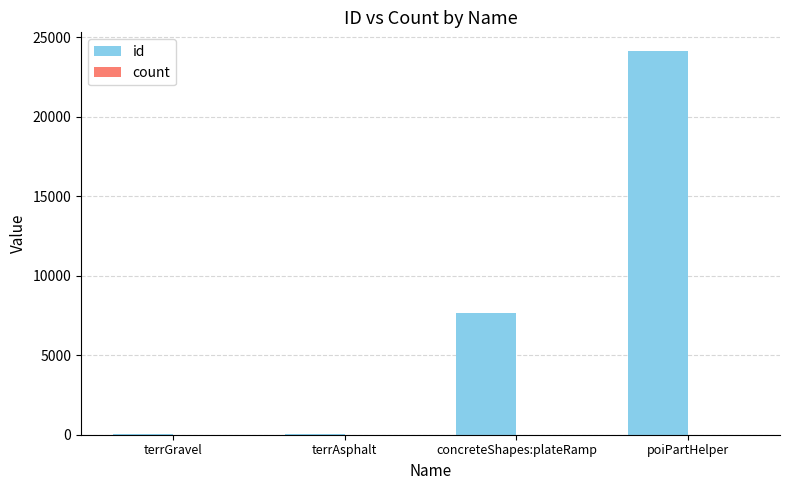

What is the highest value of the id series?

24111